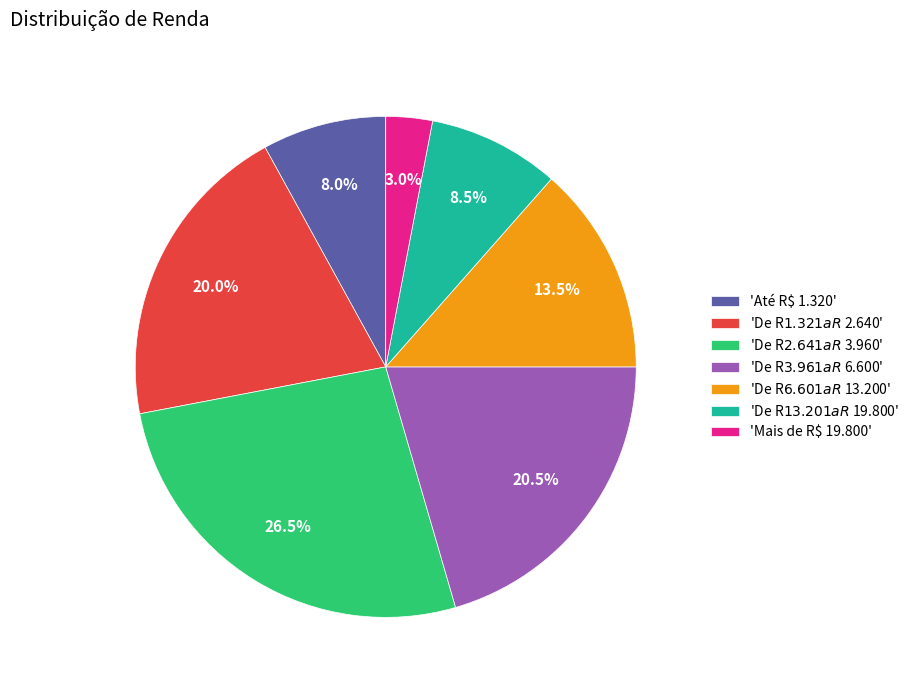

What percentage is NOT represented by 'Até R$ 1.320'?

92.0%